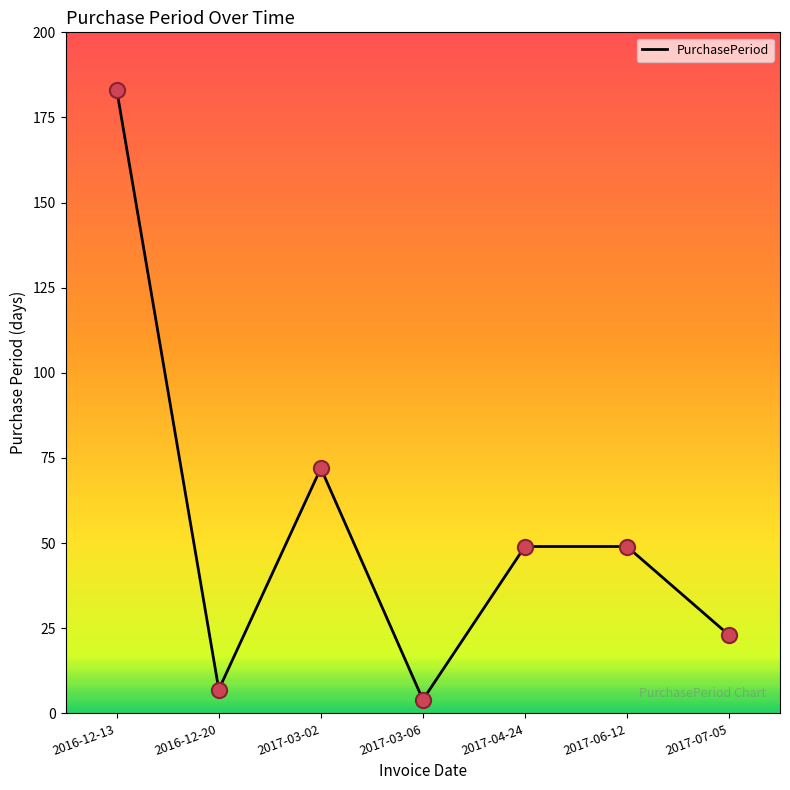

What is the change in value from 2017-03-02 to 2017-04-24?

-23